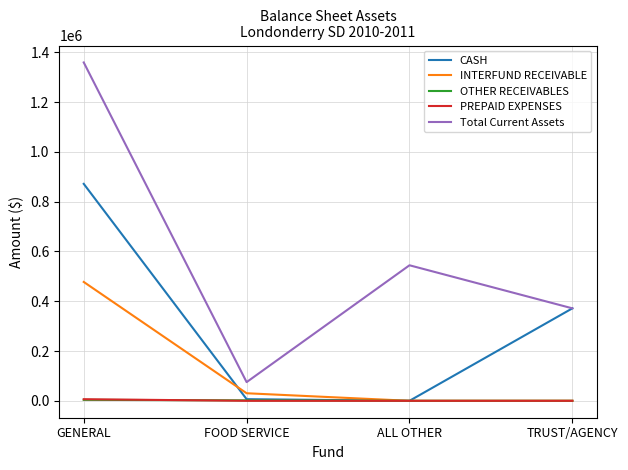

How many lines are shown in the chart?

5